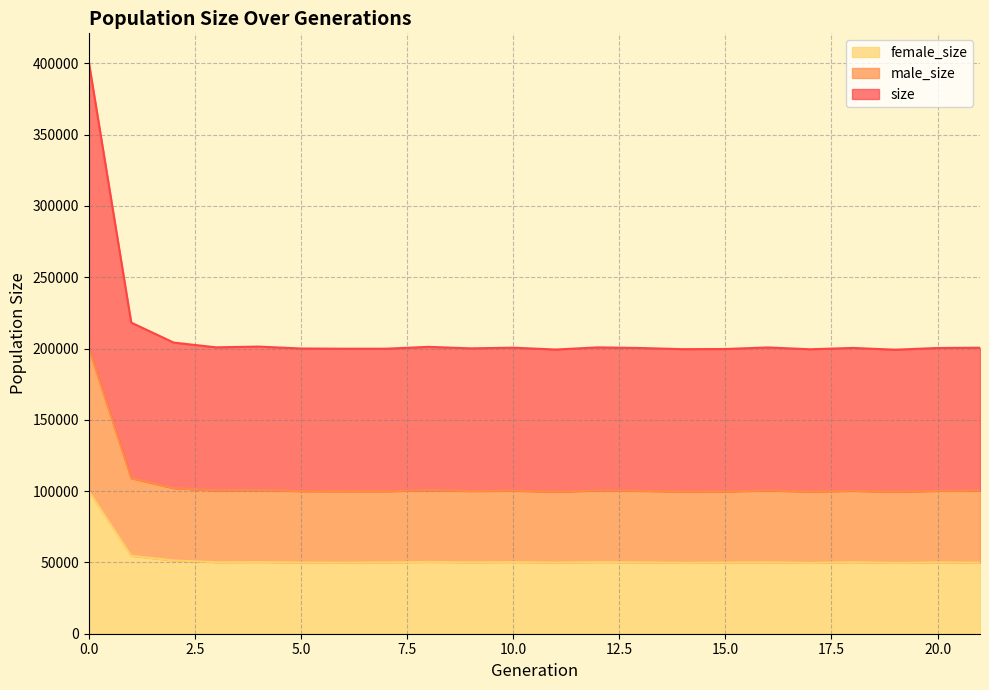

Reading right to left, what are all the values shown in this chart?

size: 21=100293	20=100200	19=99591	18=100221	17=99744	16=100394	15=99839	14=99780	13=100193	12=100418	11=99651	10=100308	9=100068	8=100593	7=99946	6=99948	5=100020	4=100689	3=100428	2=102092	1=109104	0=200508
male_size: 21=200586	20=200400	19=199182	18=200442	17=199488	16=200788	15=199678	14=199560	13=200386	12=200836	11=199302	10=200616	9=200136	8=201186	7=199892	6=199896	5=200040	4=201378	3=200856	2=204184	1=218208	0=401016
female_size: 21=49889	20=50047	19=49720	18=50222	17=49705	16=50120	15=49928	14=49773	13=50092	12=50296	11=49919	10=50299	9=50149	8=50375	7=50055	6=49867	5=49965	4=50288	3=50182	2=51385	1=54651	0=100075